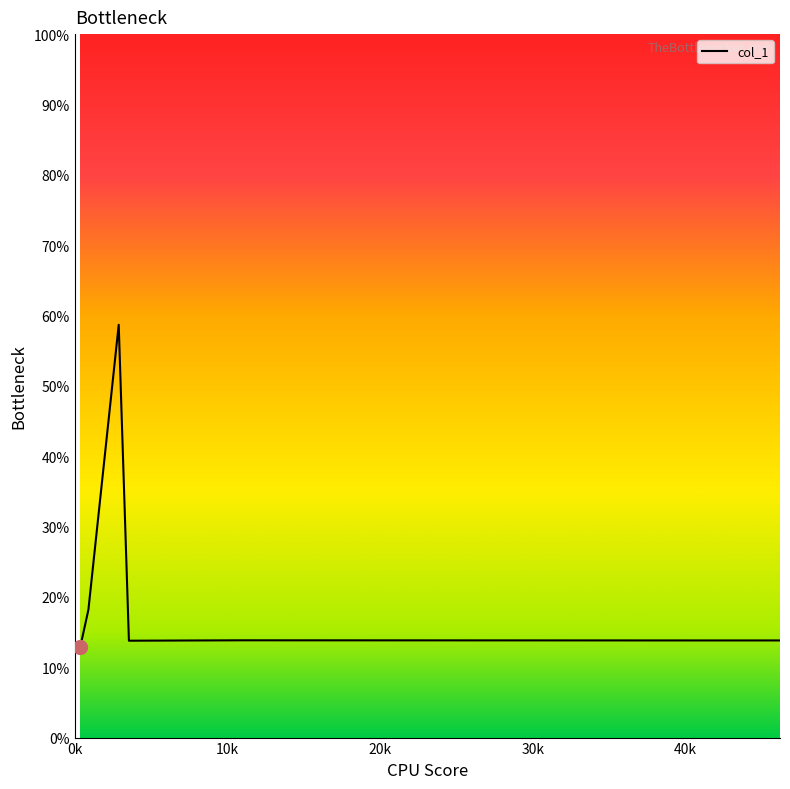

What is the maximum value shown in the chart?

58.7